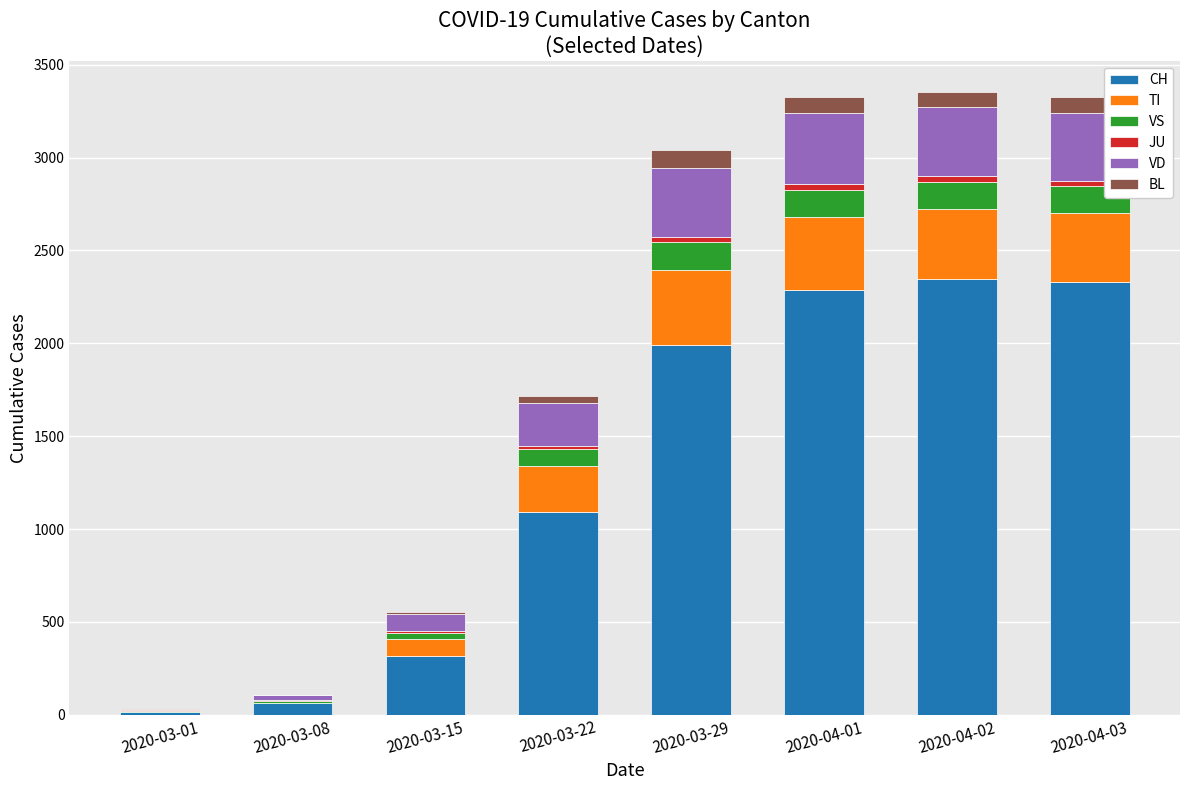

What is the highest value of the CH series?

2349